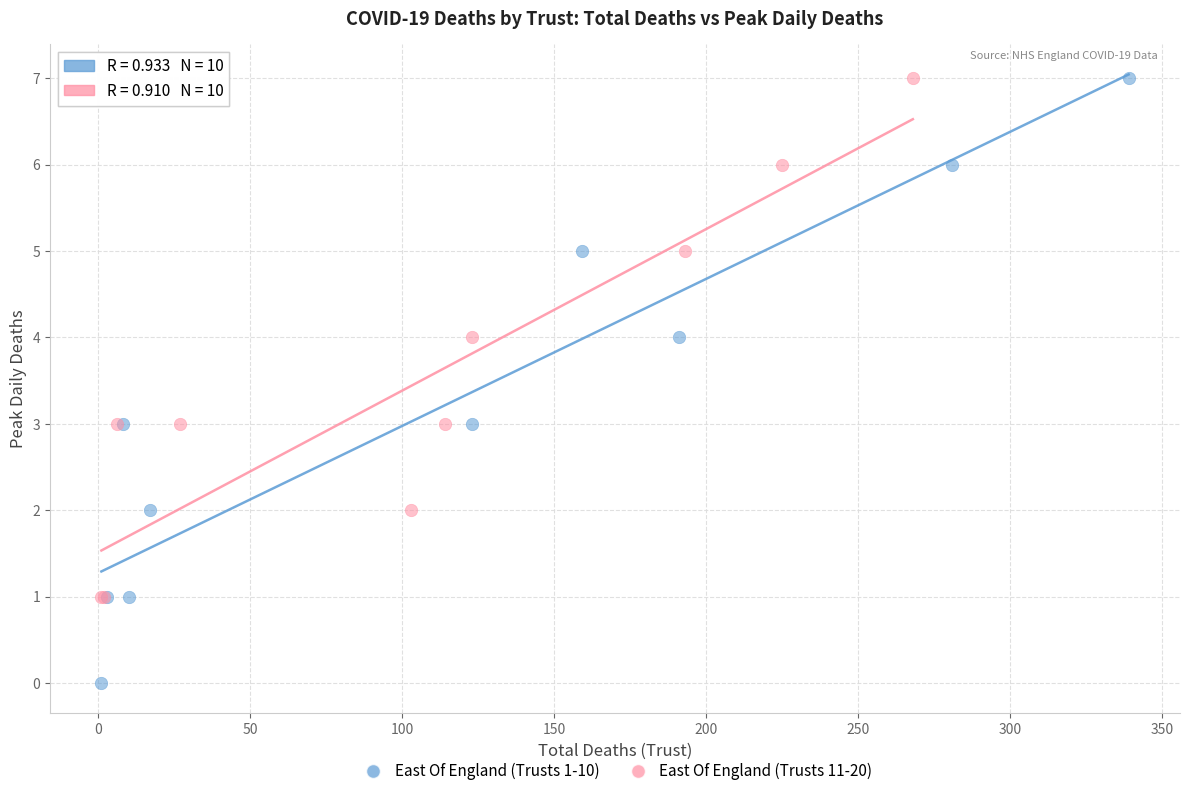

Which series has the largest Y range (max minus min)?

East Of England (Trusts 1-10)